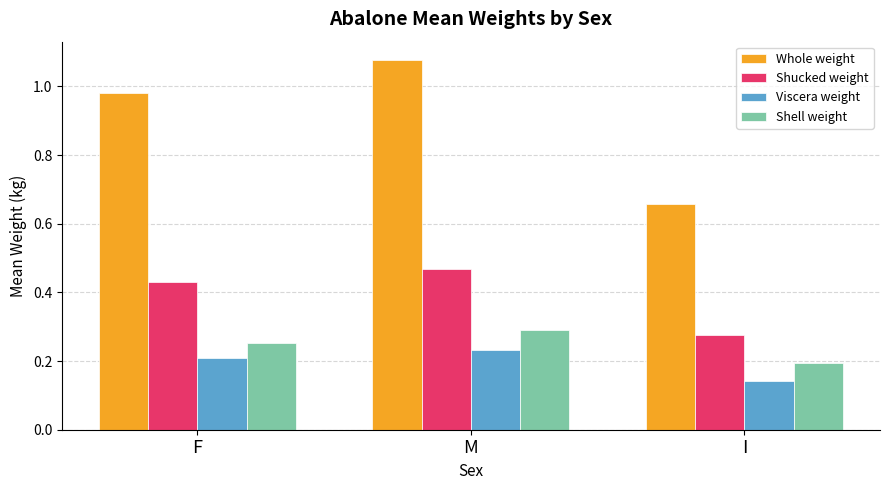

Rank the categories by Viscera weight value from lowest to highest.

I, F, M